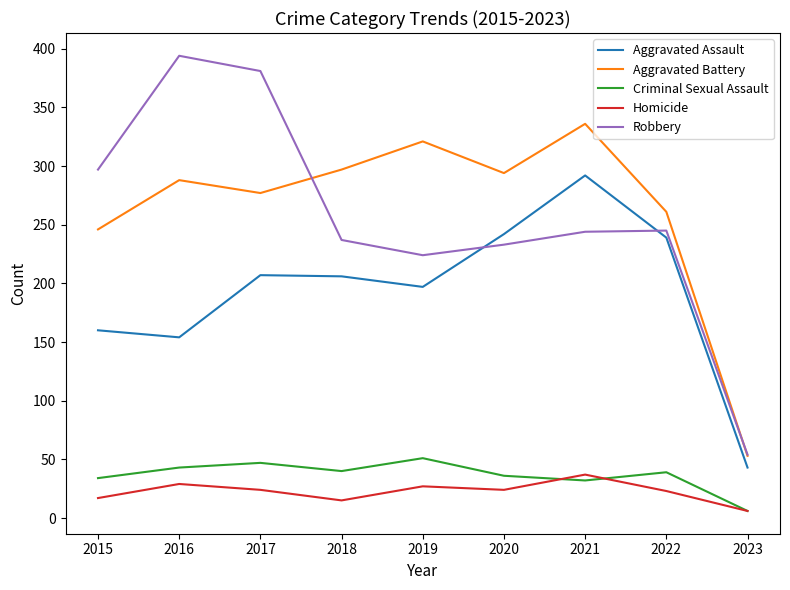

How many distinct data groups are displayed?

5